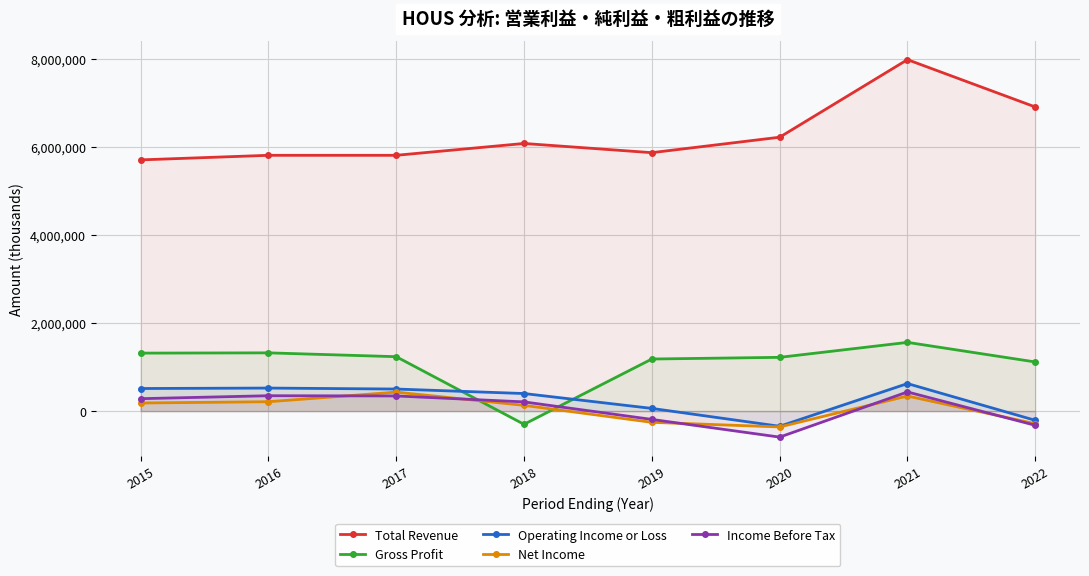

True or false: Net Income and Gross Profit intersect in this chart.

True